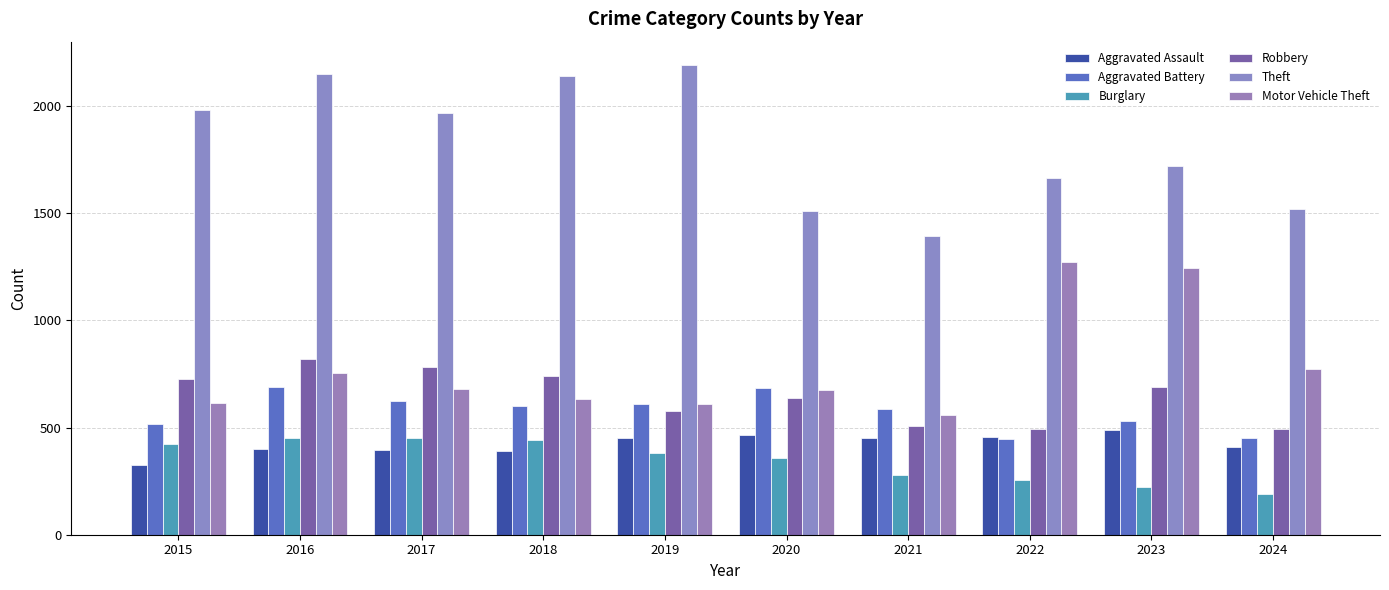

Which category has the lowest value across all series?

2024